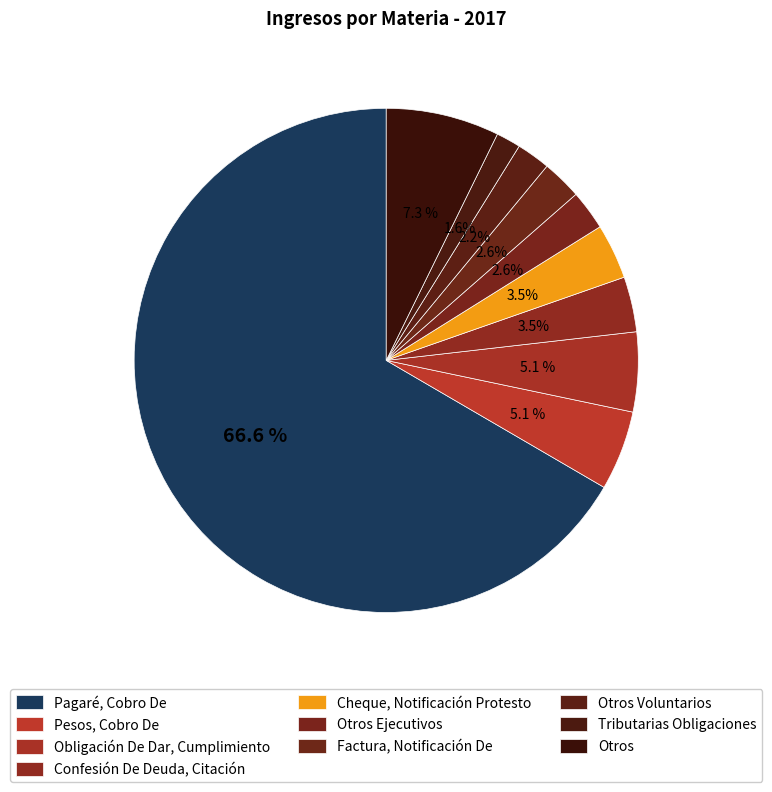

How many segments does this pie chart have?

10